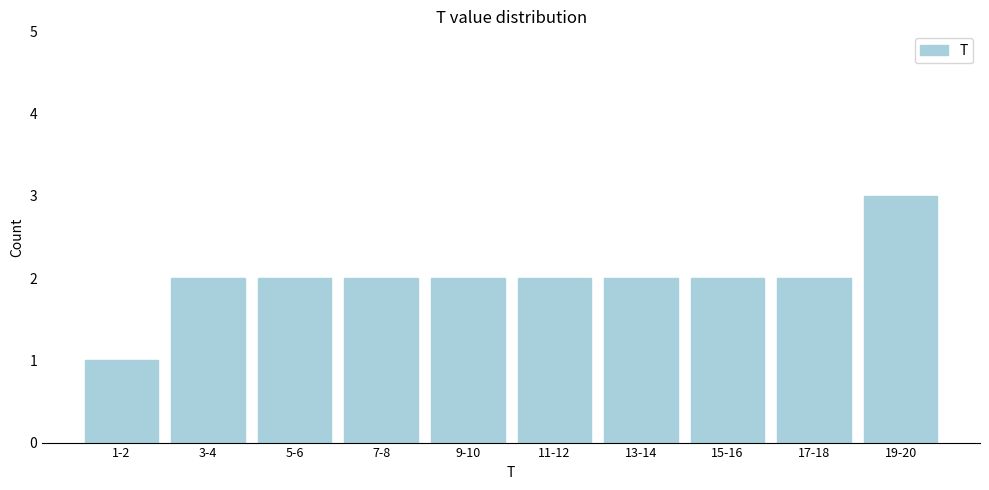

Reading right to left, list all the values displayed in this chart.

19-20=3	17-18=2	15-16=2	13-14=2	11-12=2	9-10=2	7-8=2	5-6=2	3-4=2	1-2=1